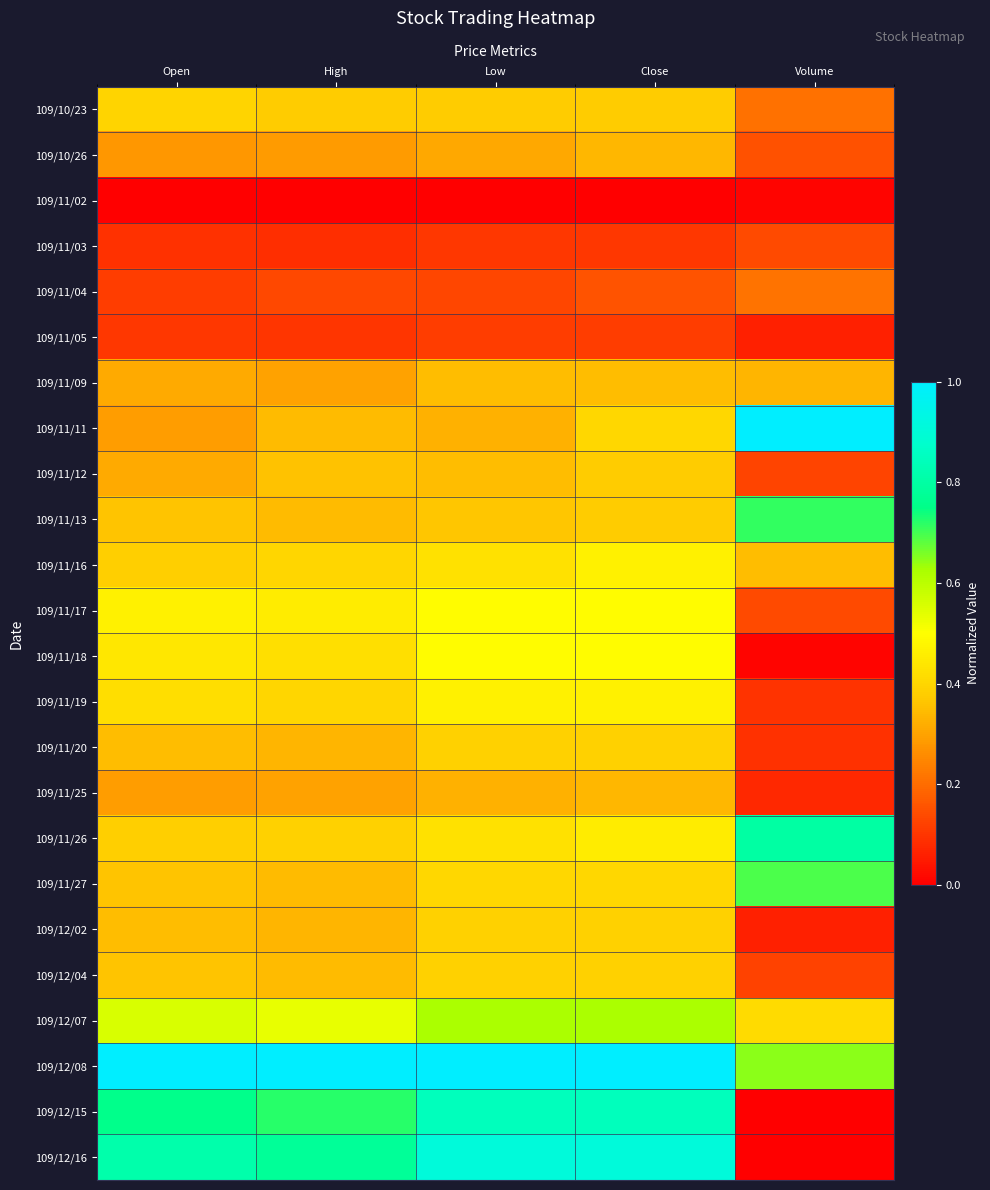

Between Open and Close, which series saw the biggest shift?

109/11/11